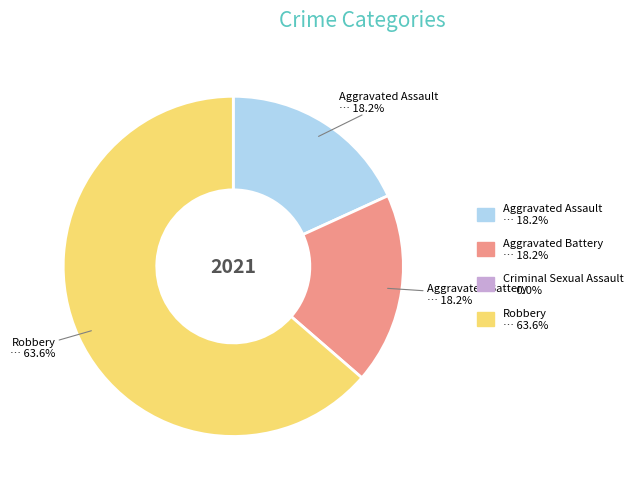

Does Aggravated Battery account for over 50% of the chart?

No